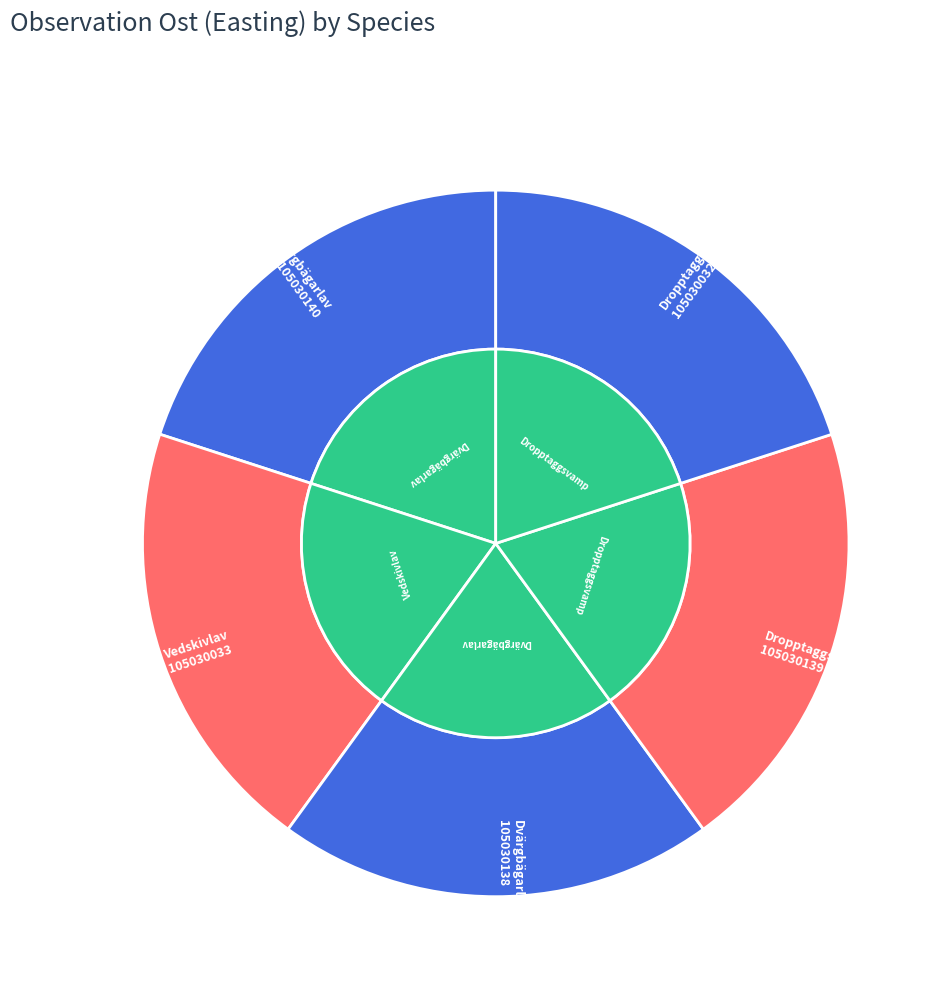

True or false: Dropptaggsvamp (105030139) accounts for 20% of the total.

True